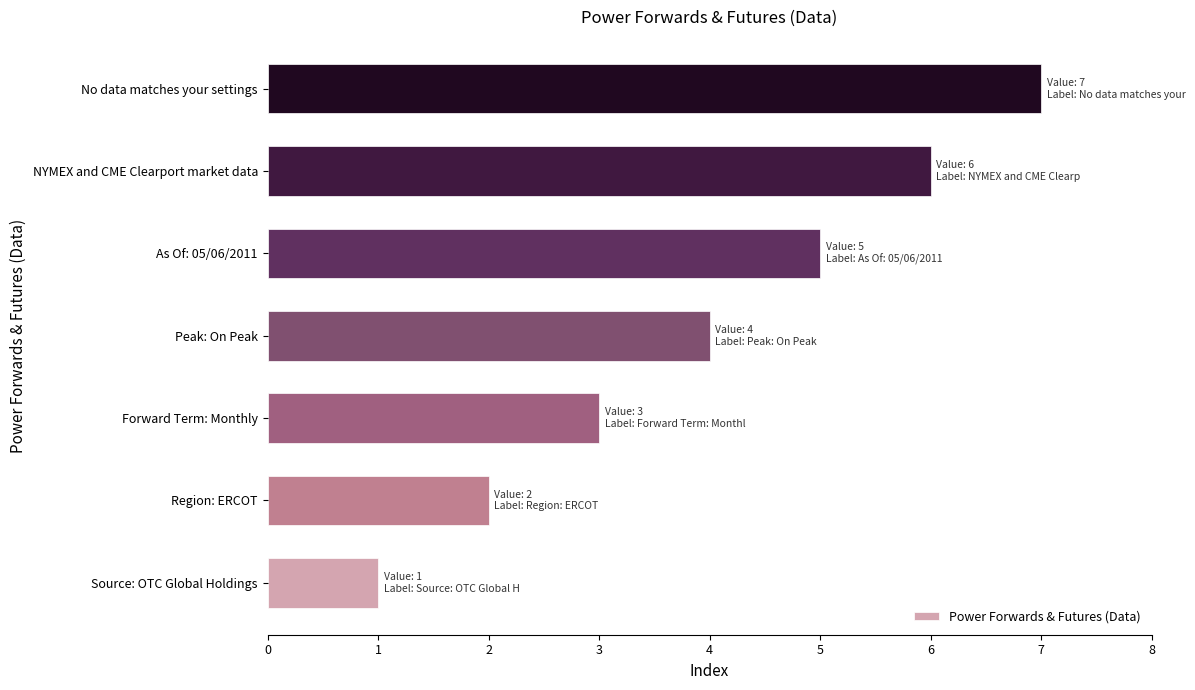

List the labels in order of value, smallest first.

Source: OTC Global Holdings, Region: ERCOT, Forward Term: Monthly, Peak: On Peak, As Of: 05/06/2011, NYMEX and CME Clearport market data, No data matches your settings